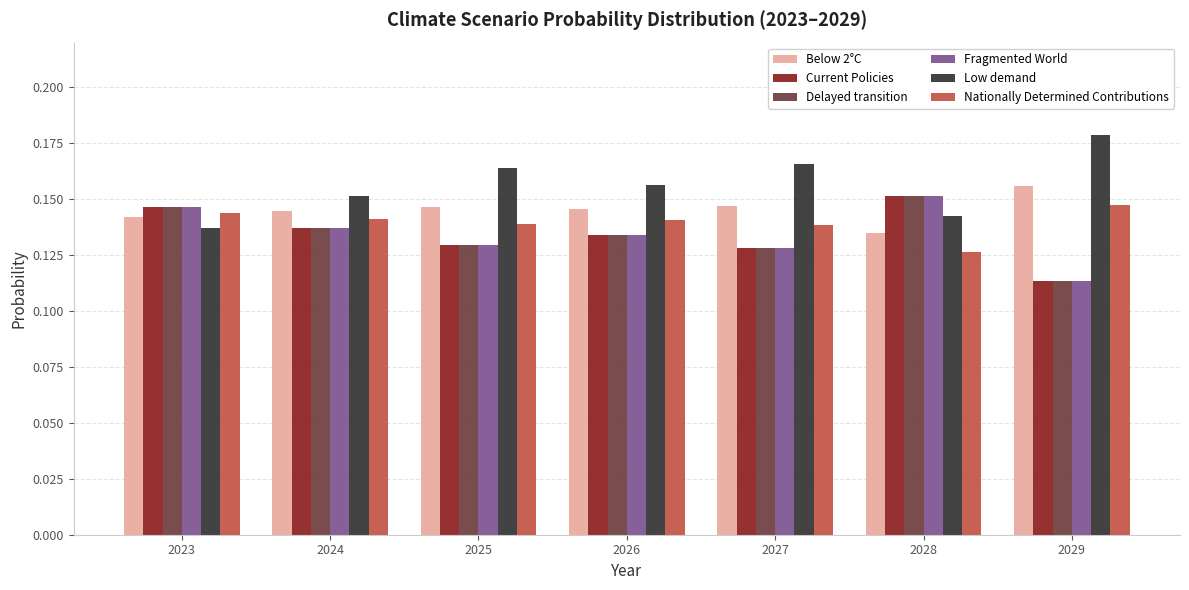

What is the total value across all series at 2026?

0.8